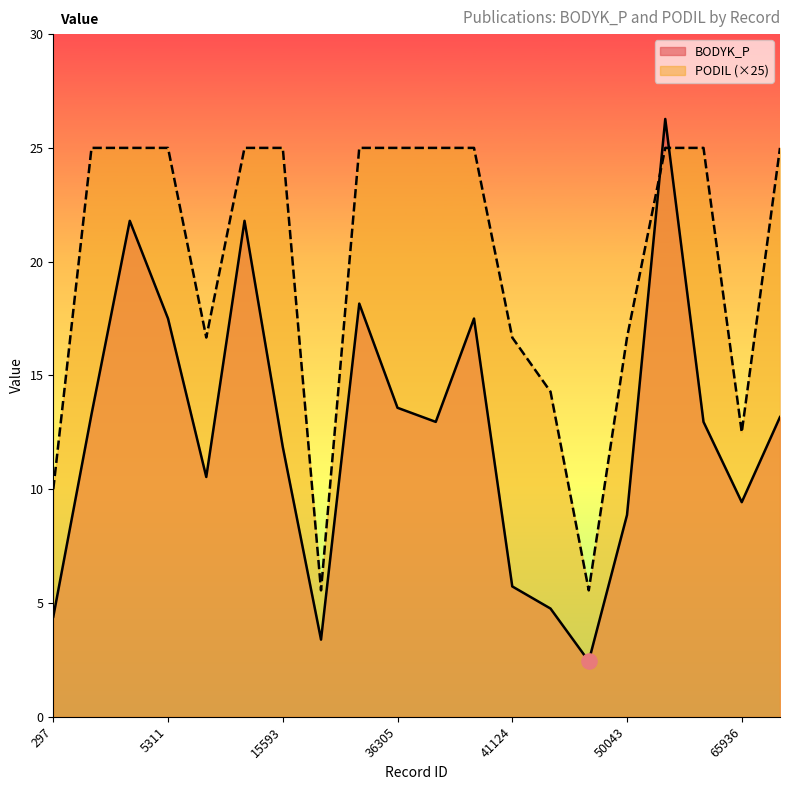

Which series contains the lowest Y value?

BODYK_P